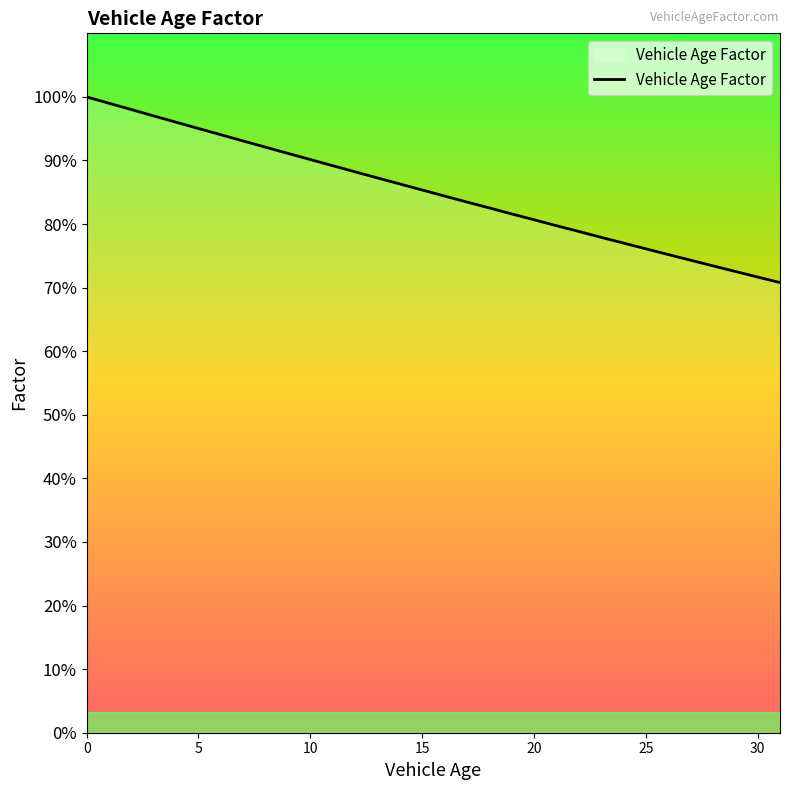

Reading left to right, extract all data points from this chart.

1.0	1.0	1.0	1.0	1.0	1.0	0.9	0.9	0.9	0.9	0.9	0.9	0.9	0.9	0.9	0.9	0.8	0.8	0.8	0.8	0.8	0.8	0.8	0.8	0.8	0.8	0.8	0.7	0.7	0.7	0.7	0.7